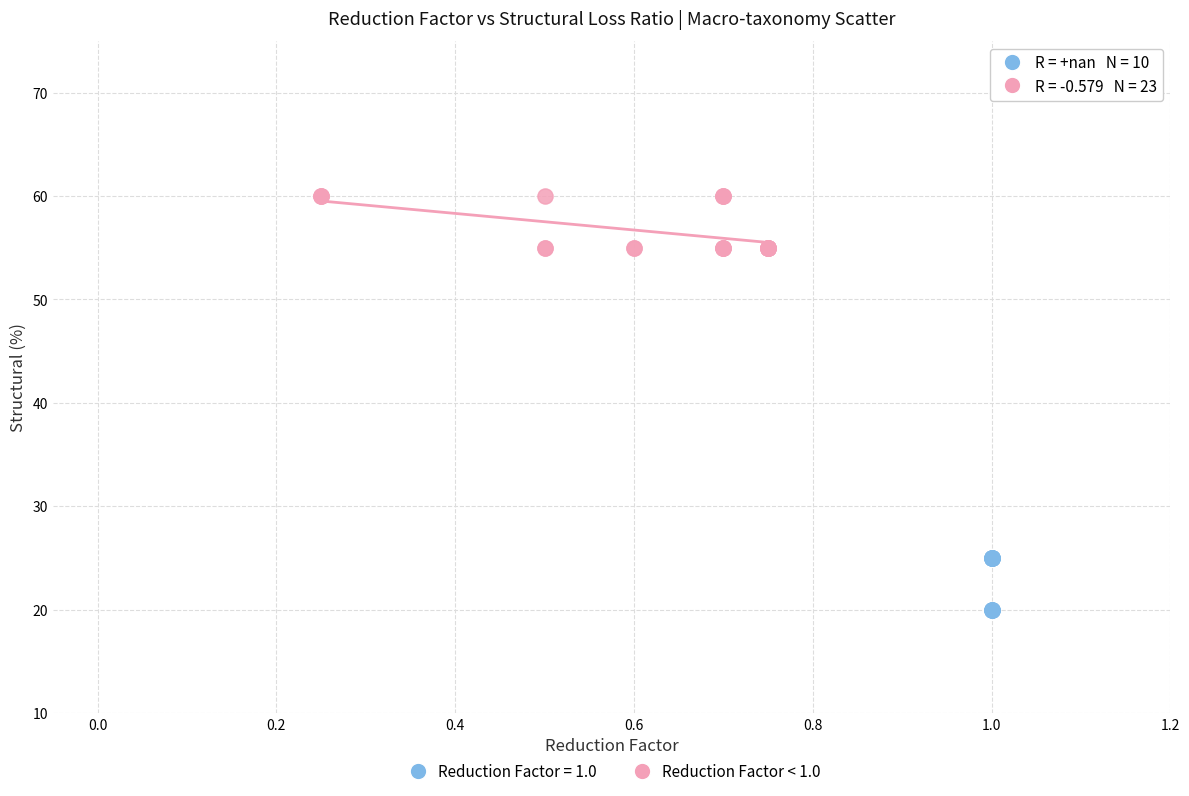

Which series contains the lowest Y value?

Reduction Factor = 1.0